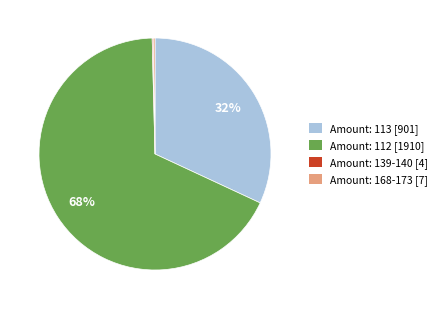

True or false: Amount: 112 [1910] accounts for 80% of the total.

False